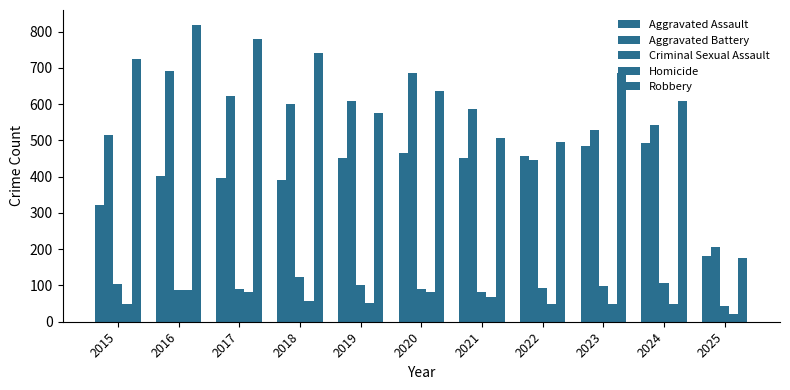

How many data points does each series have?

11